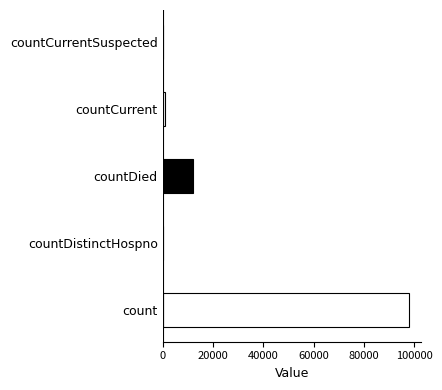

Where is the data nearest to the value 48999?

countDied